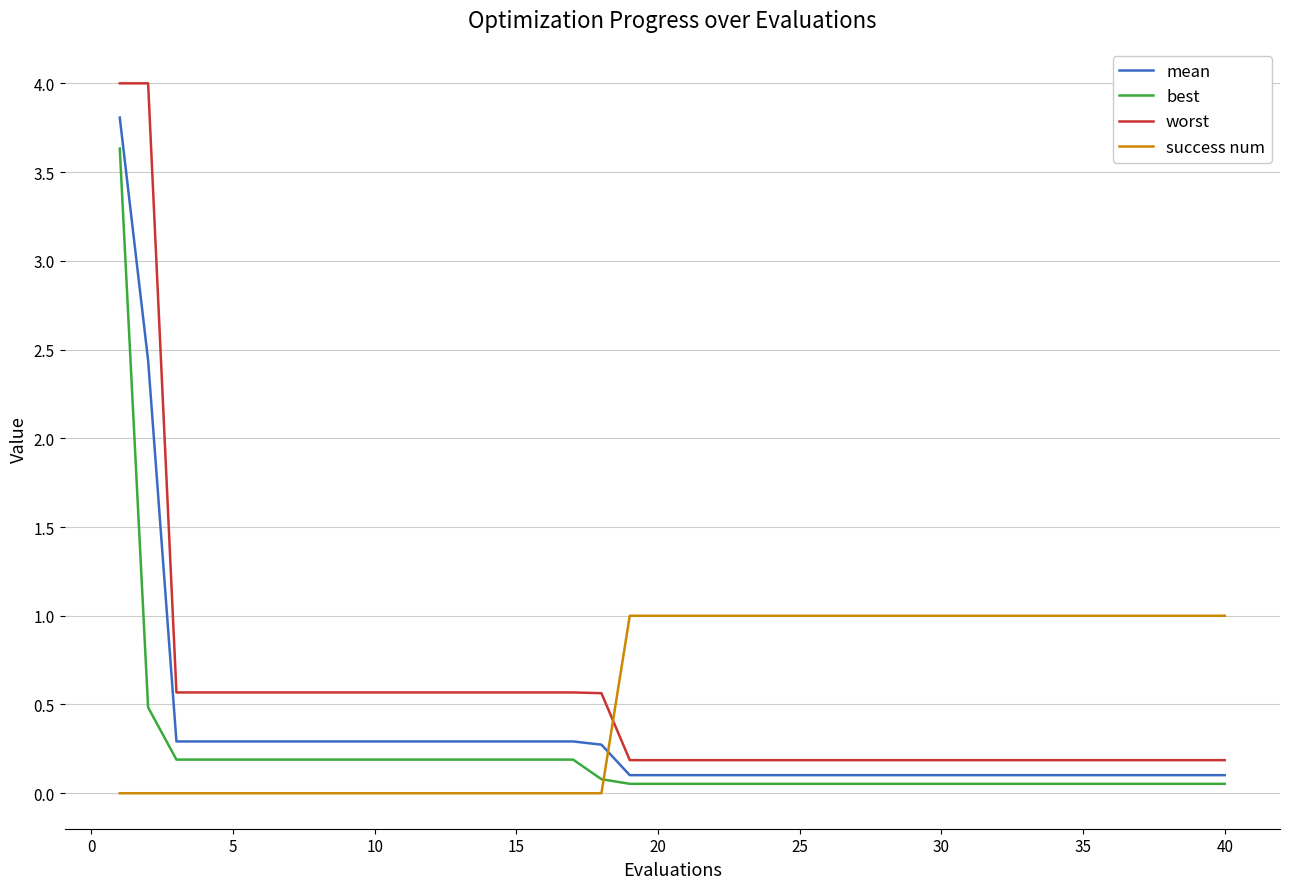

What is the difference between the second highest and minimum values in the worst series?

3.8